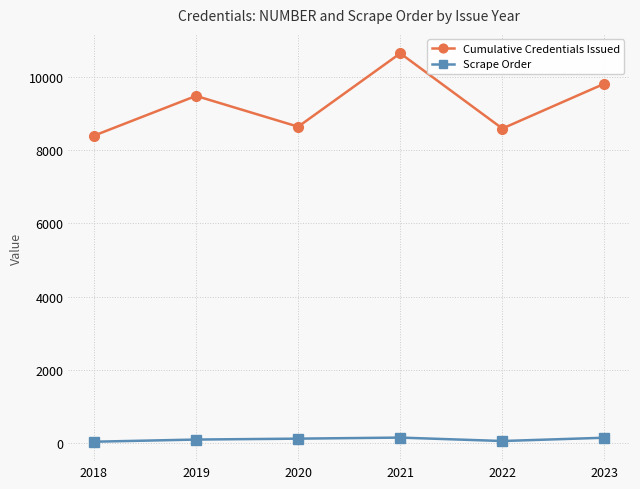

What is the greatest value displayed?

10652